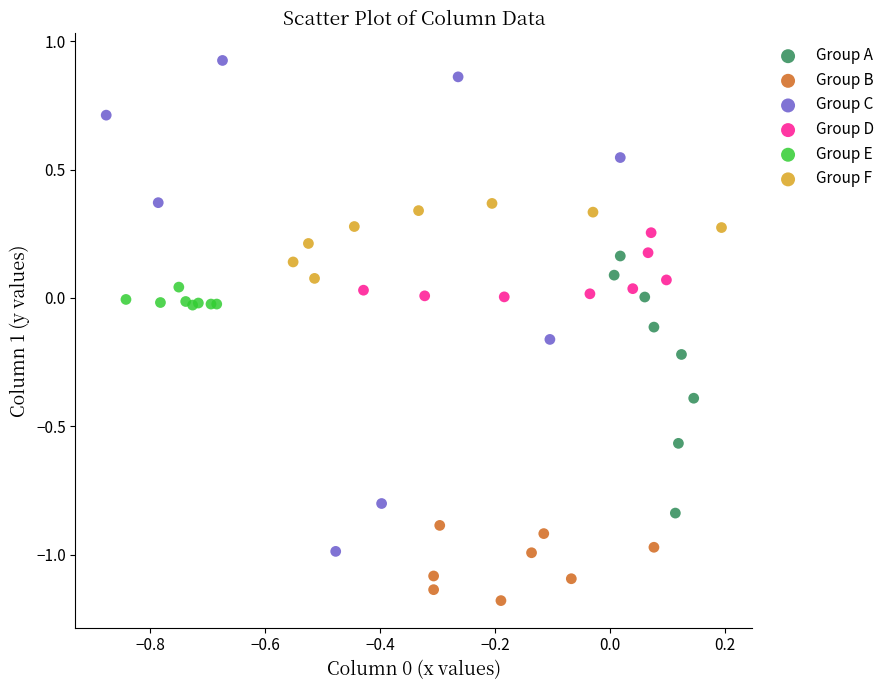

What are all the series names shown in the legend?

Group A, Group B, Group C, Group D, Group E, Group F